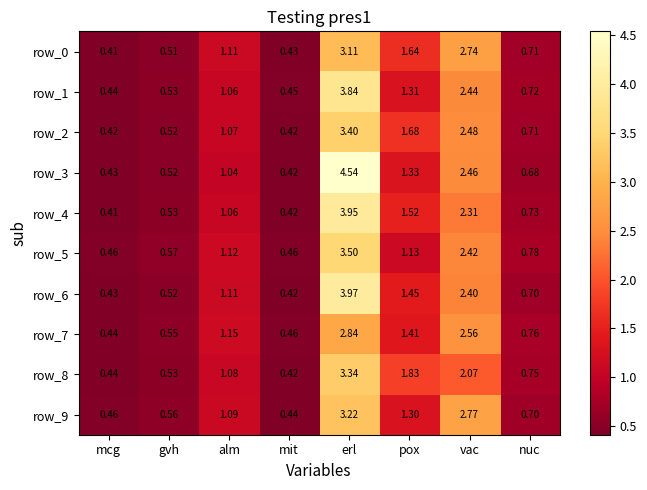

Where does the row_8 series first go above 1?

alm